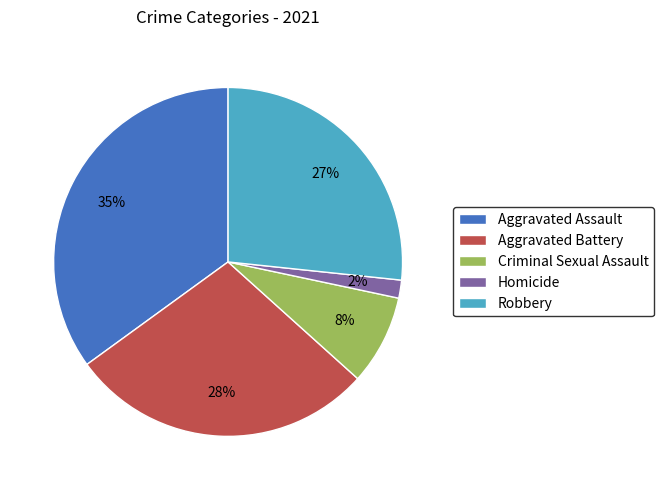

Is the sum of Aggravated Battery and Robbery greater than half?

Yes